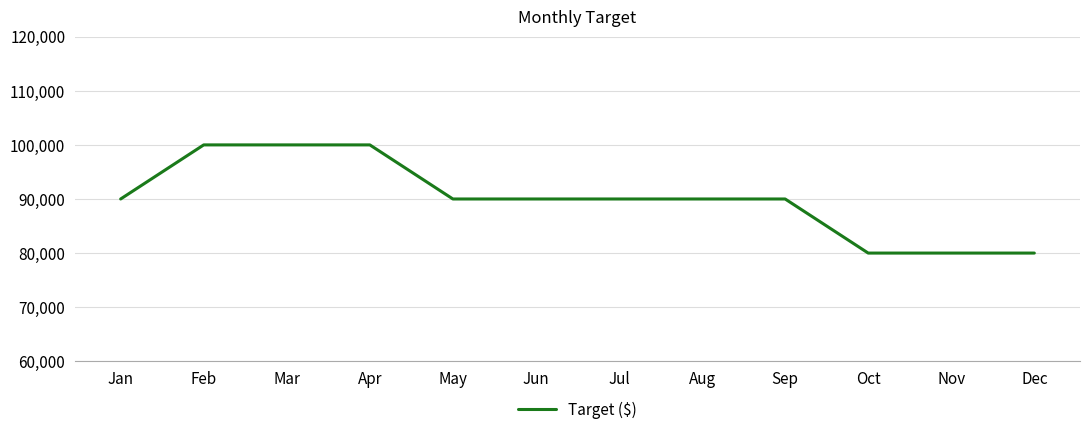

What is the maximum value shown in the chart?

100000